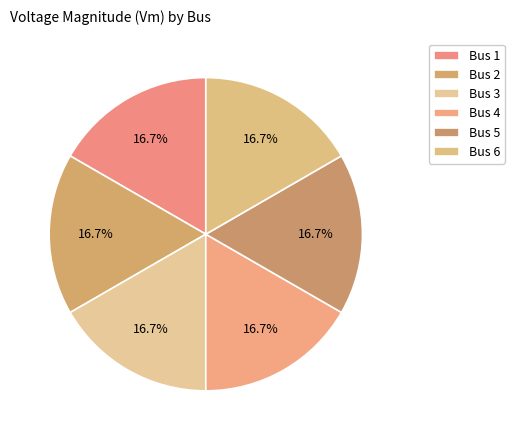

Between Bus 4 and Bus 1, which is larger?

Bus 4